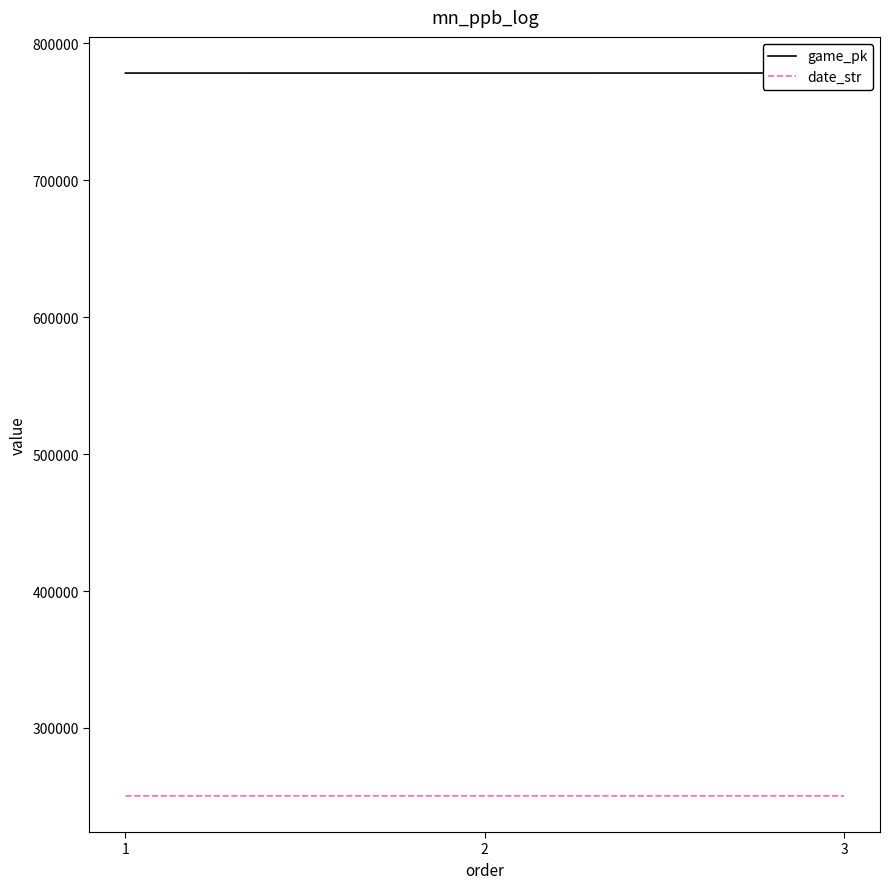

Does the chart have visible grid lines?

No